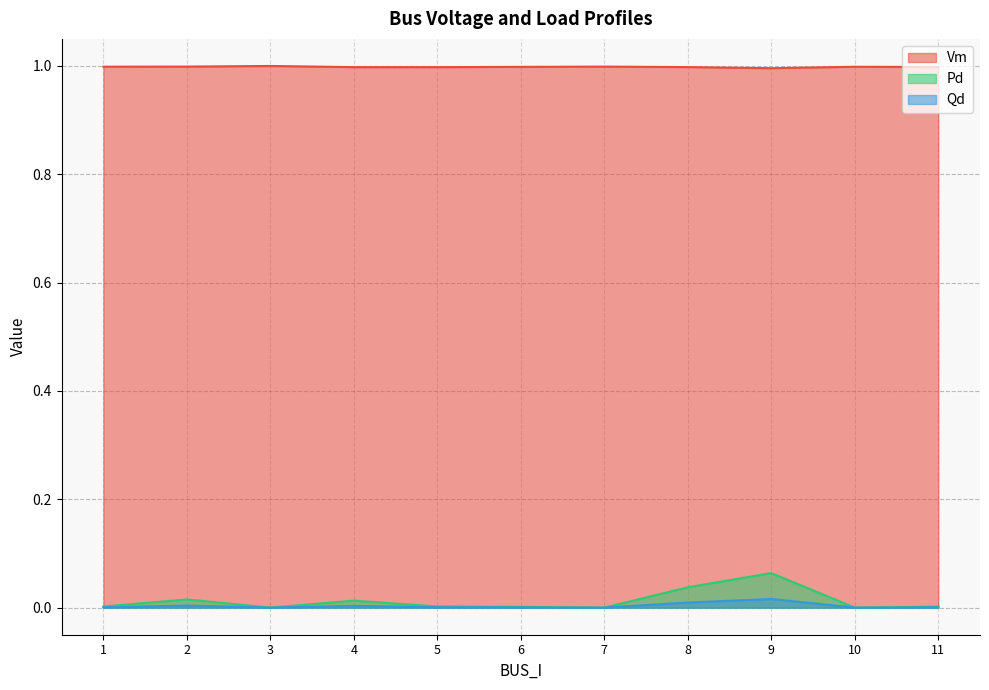

At which label does Qd reach its peak?

9